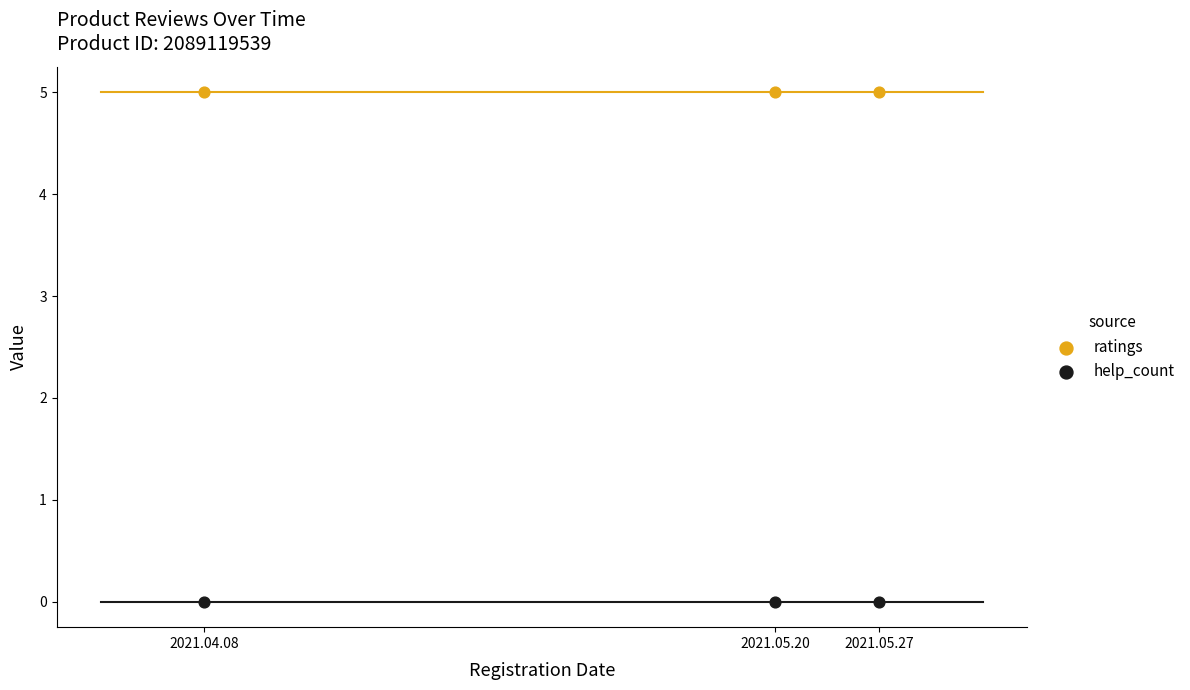

What are all the series names shown in the legend?

ratings, help_count